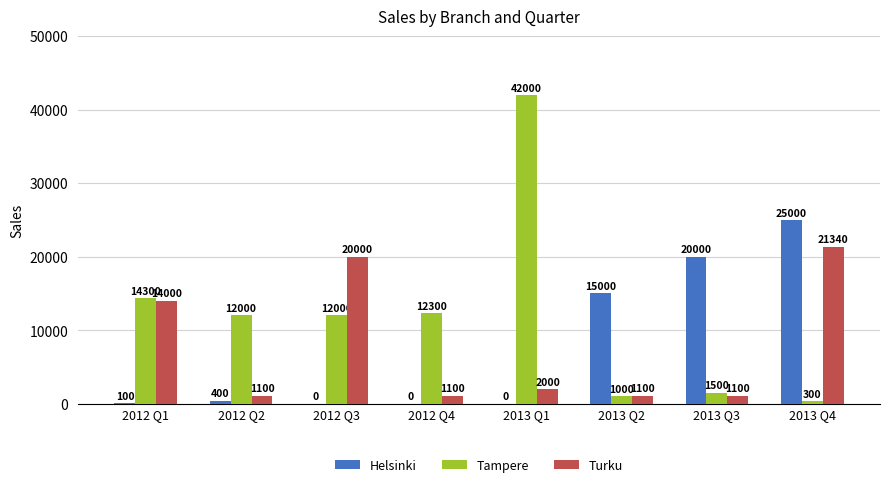

True or false: Tampere has a value of 12300 at 2012 Q4.

True